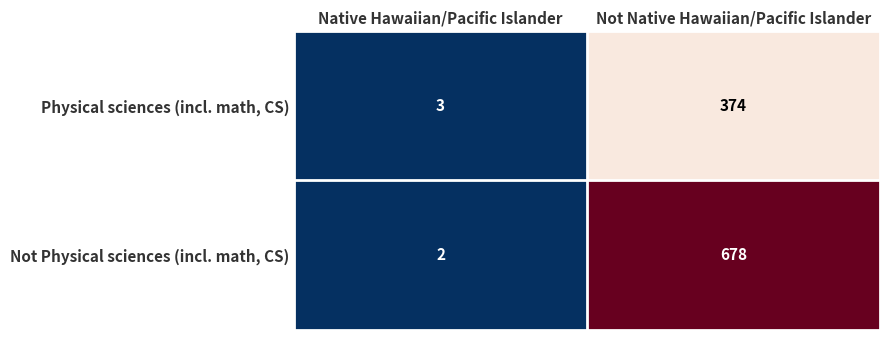

Rank the series by their average value, from lowest to highest.

Physical sciences (incl. math, CS), Not Physical sciences (incl. math, CS)